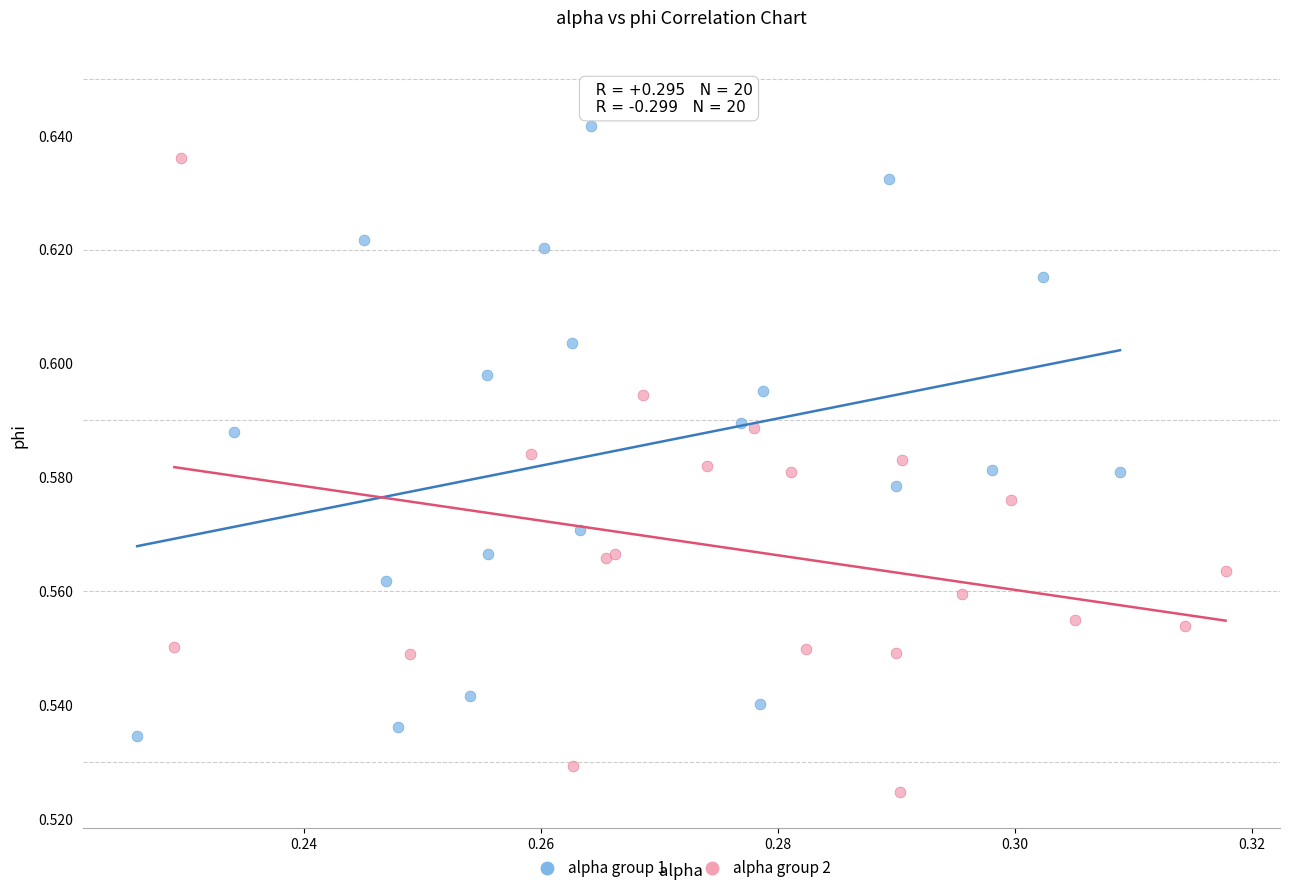

Which series contains the lowest Y value?

alpha group 2